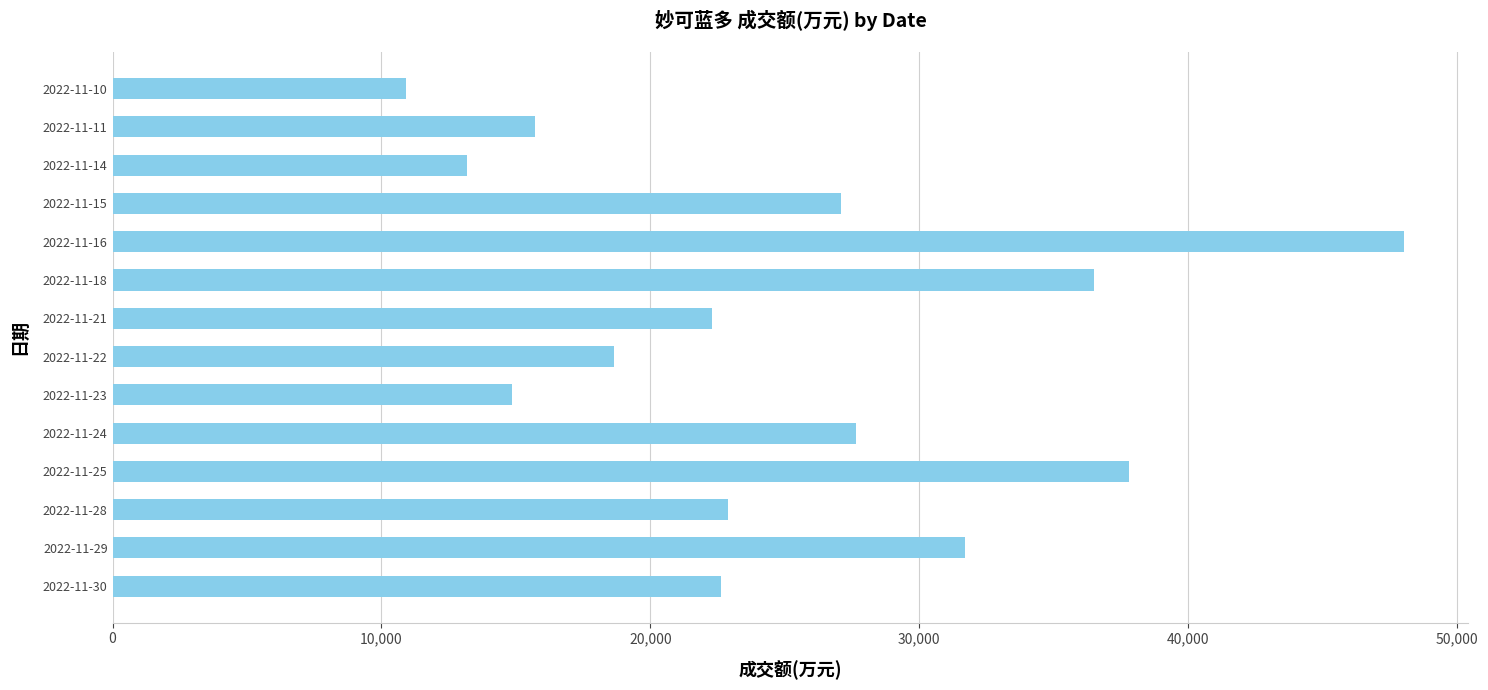

What is the change in value from 2022-11-18 to 2022-11-10?

-25588